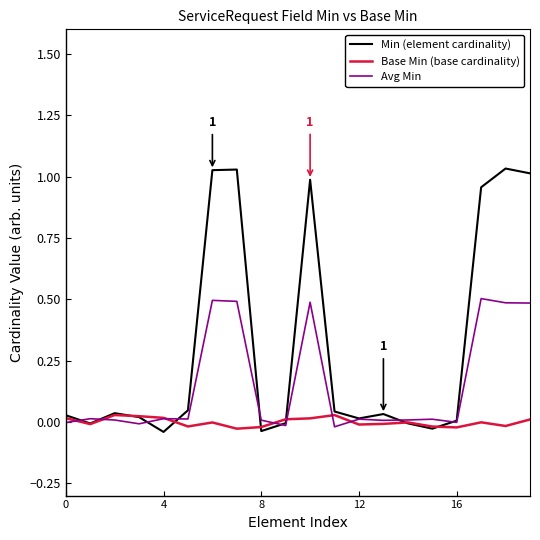

Rank the series by their average value, from highest to lowest.

Min (element cardinality), Avg Min, Base Min (base cardinality)